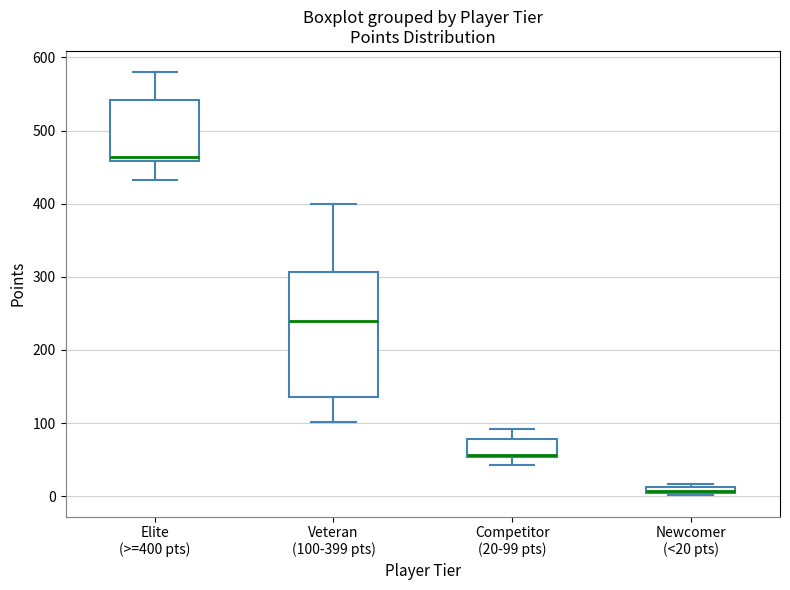

Comparing the boxes themselves (not the whiskers), which one is the tallest?

Veteran (100-399 pts)